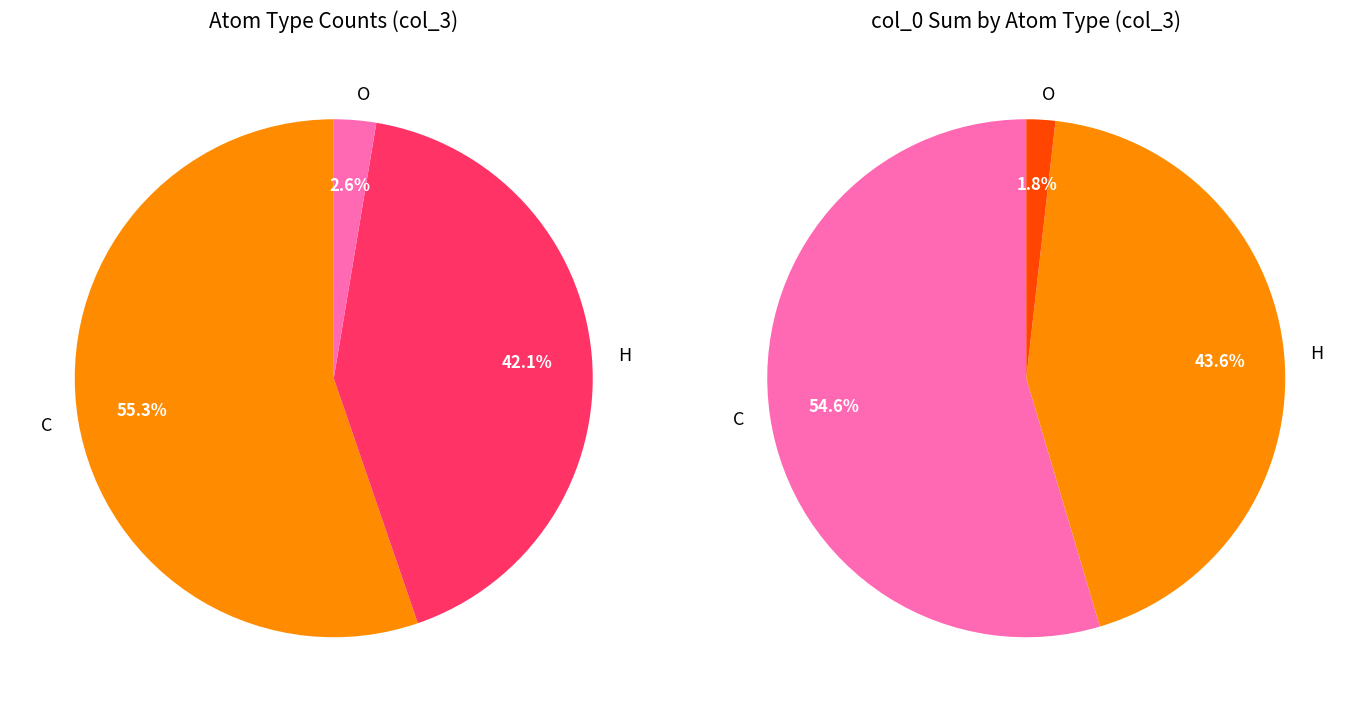

How many segments does this pie chart have?

3